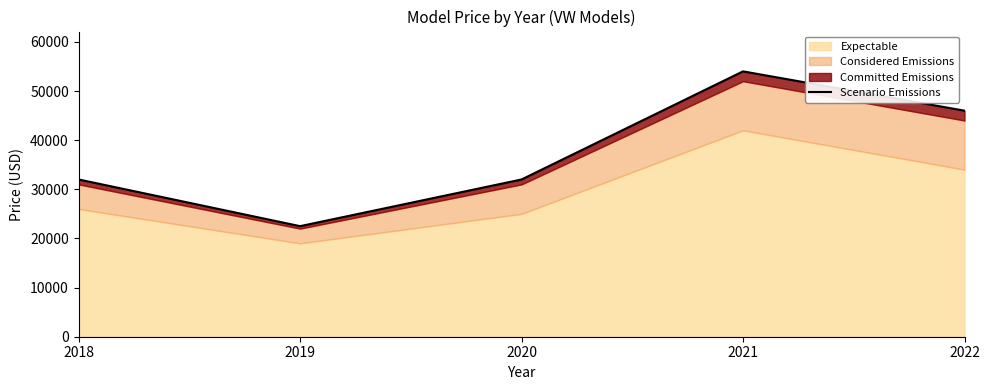

Rank the categories by value from lowest to highest.

2019, 2018, 2020, 2022, 2021